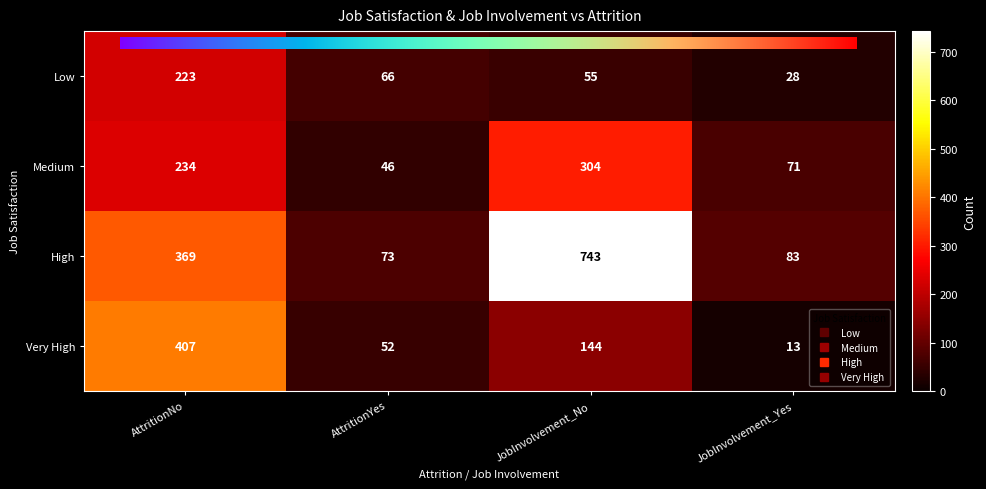

What is the minimum value for Medium?

46